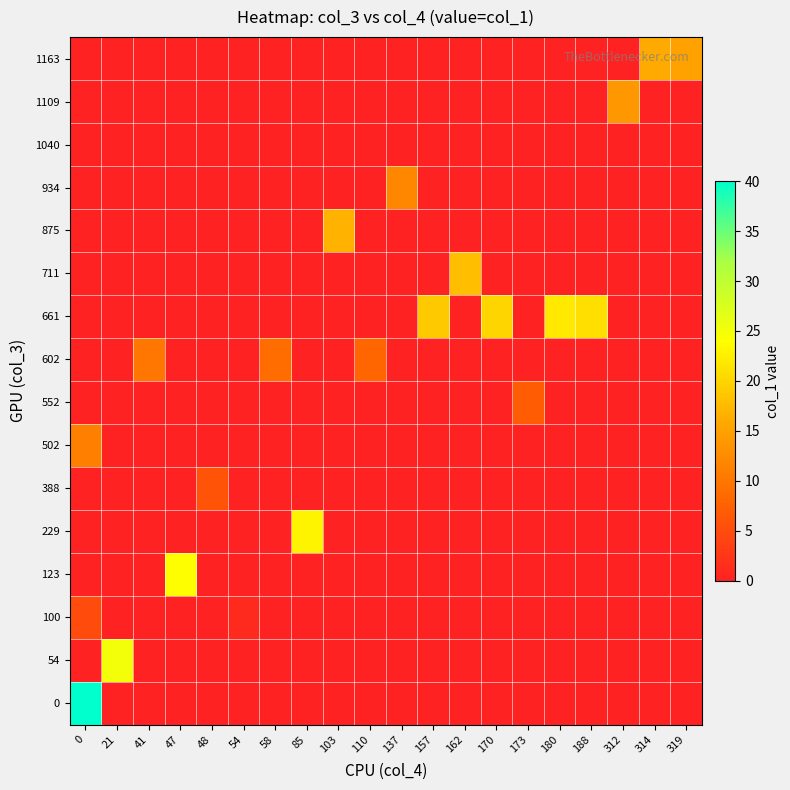

Reading left to right, list all the values displayed in this chart.

row_0: 0	0	0	0	0	0	0	0	0	0	0	0	0	0	0	0	0	0	16	15
row_1: 0	0	0	0	0	0	0	0	0	0	0	0	0	0	0	0	0	14	0	0
row_2: 0	0	0	0	0	0	0	0	0	0	0	0	0	0	0	0	0	0	0	0
row_3: 0	0	0	0	0	0	0	0	0	0	12	0	0	0	0	0	0	0	0	0
row_4: 0	0	0	0	0	0	0	0	17	0	0	0	0	0	0	0	0	0	0	0
row_5: 0	0	0	0	0	0	0	0	0	0	0	0	18	0	0	0	0	0	0	0
row_6: 0	0	0	0	0	0	0	0	0	0	0	19	0	20	0	22	21	0	0	0
row_7: 0	0	10	0	0	0	9	0	0	8	0	0	0	0	0	0	0	0	0	0
row_8: 0	0	0	0	0	0	0	0	0	0	0	0	0	0	7	0	0	0	0	0
row_9: 11	0	0	0	0	0	0	0	0	0	0	0	0	0	0	0	0	0	0	0
row_10: 0	0	0	0	6	0	0	0	0	0	0	0	0	0	0	0	0	0	0	0
row_11: 0	0	0	0	0	0	0	23	0	0	0	0	0	0	0	0	0	0	0	0
row_12: 0	0	0	24	0	0	0	0	0	0	0	0	0	0	0	0	0	0	0	0
row_13: 5	0	0	0	0	1	0	0	0	0	0	0	0	0	0	0	0	0	0	0
row_14: 0	25	0	0	0	0	0	0	0	0	0	0	0	0	0	0	0	0	0	0
row_15: 40	0	0	0	0	0	0	0	0	0	0	0	0	0	0	0	0	0	0	0